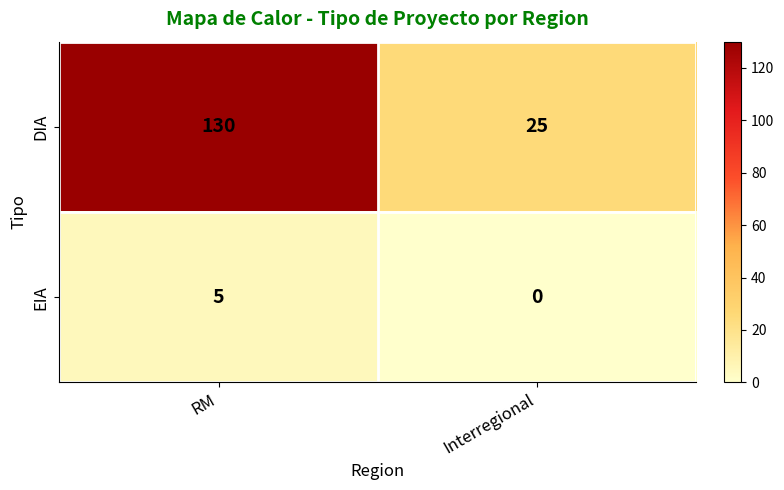

Which category has the lowest value in the DIA series?

Interregional